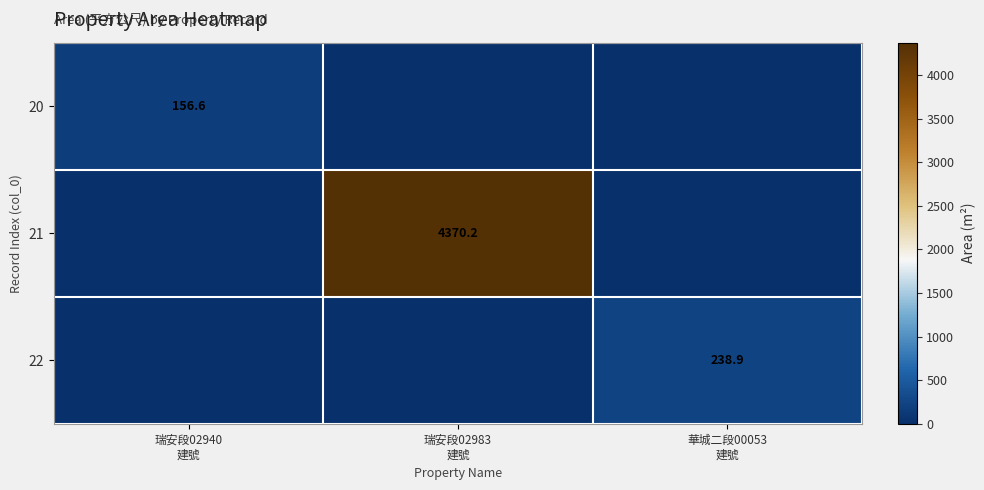

The 22 series shows 238.9 at 華城二段00053 建號. True or false?

True